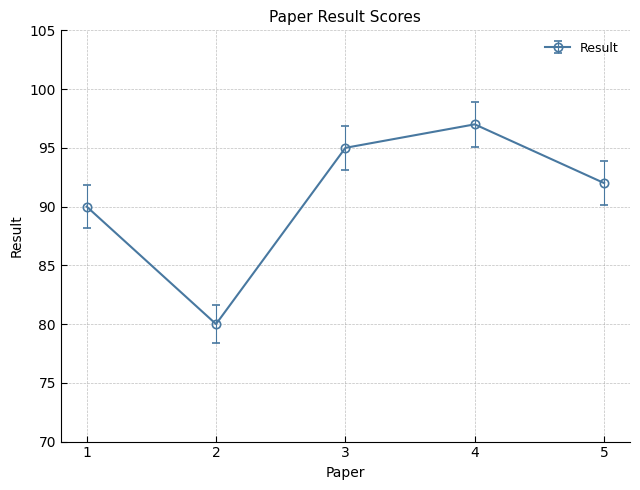

What is the sum of the values at 1 and 2?

170